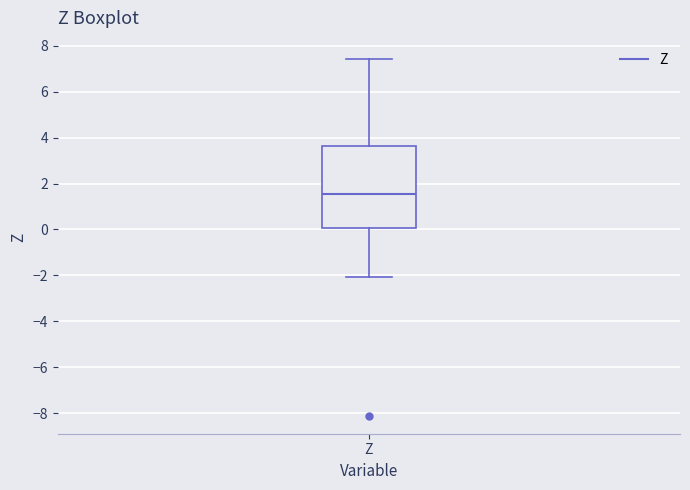

Transcribe this box plot: give where the median line is, the range the box spans, and where the two whiskers end, as read against the y-axis. The values are not printed on the chart, so give them approximately, as read against the axis.

median 1.6, box 0.0 to 3.6, whiskers -2.0 to 7.4